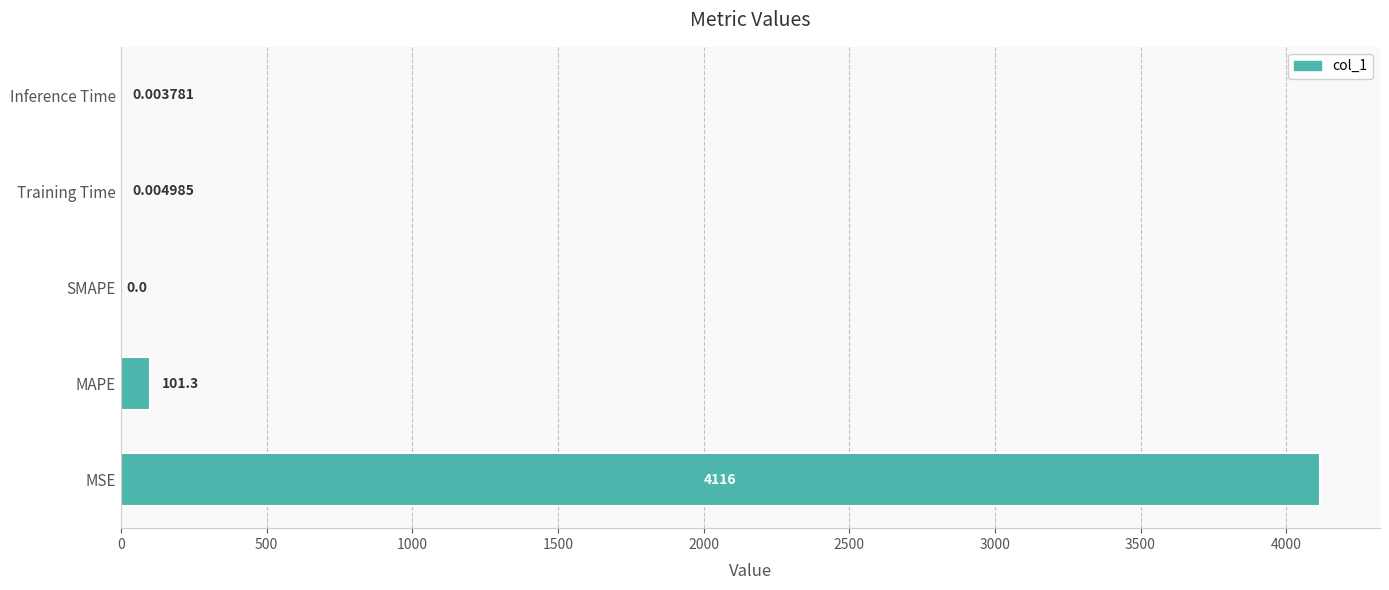

What is the sum of all values?

4217.6